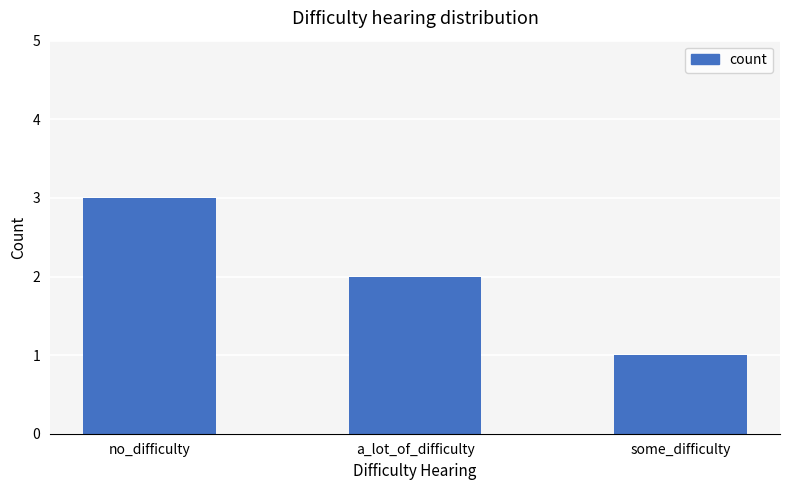

The chart shows a value of 2 at a_lot_of_difficulty. True or false?

True